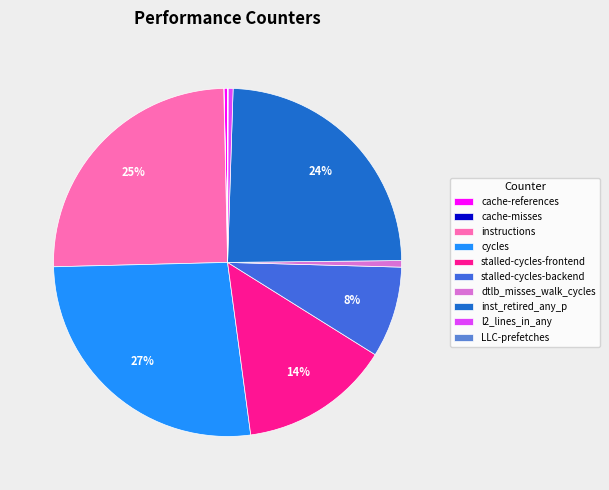

Is the sum of stalled-cycles-frontend and l2_lines_in_any greater than half?

No